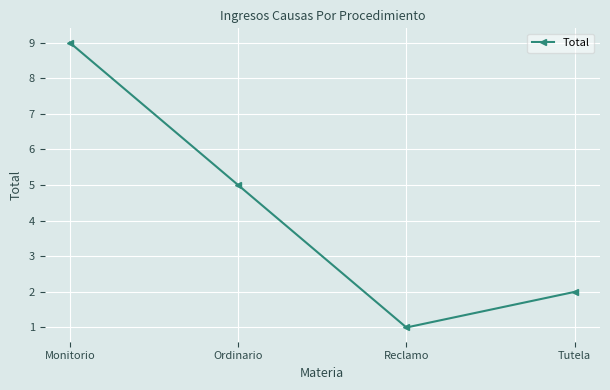

The chart shows a value of 1 at Reclamo. True or false?

True